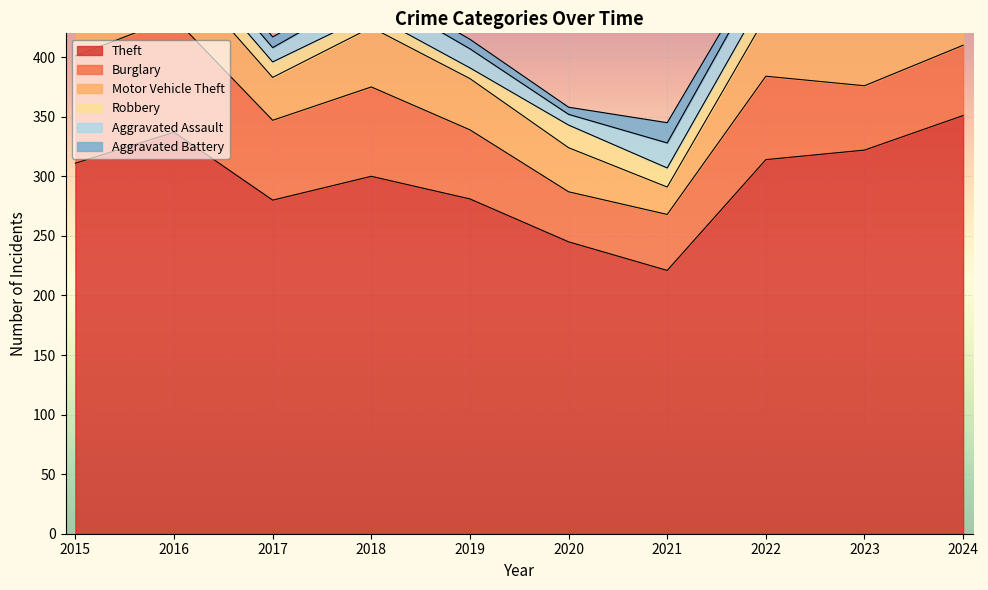

Is the value of Burglary at 2019 greater than the value of Aggravated Assault at 2018?

Yes